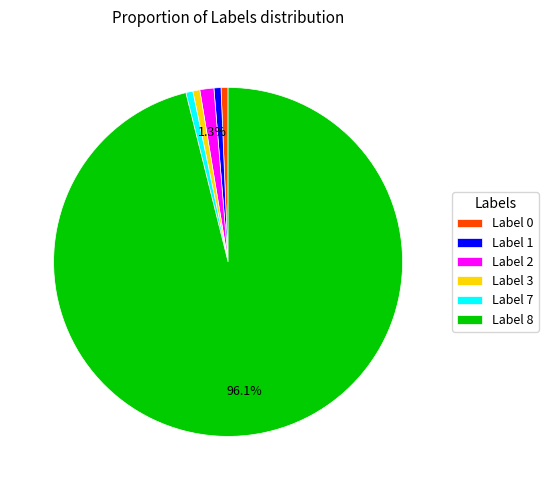

To the nearest percent, what is the average slice percentage?

17%